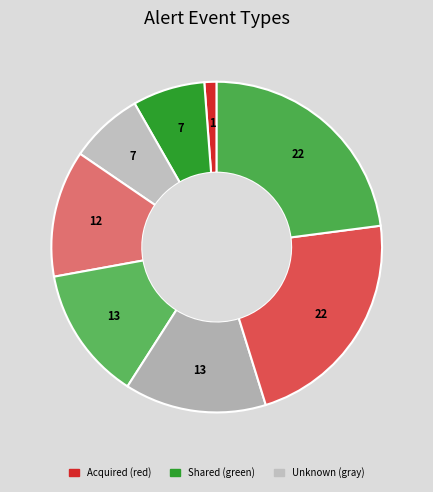

How many slices are in this pie chart?

8